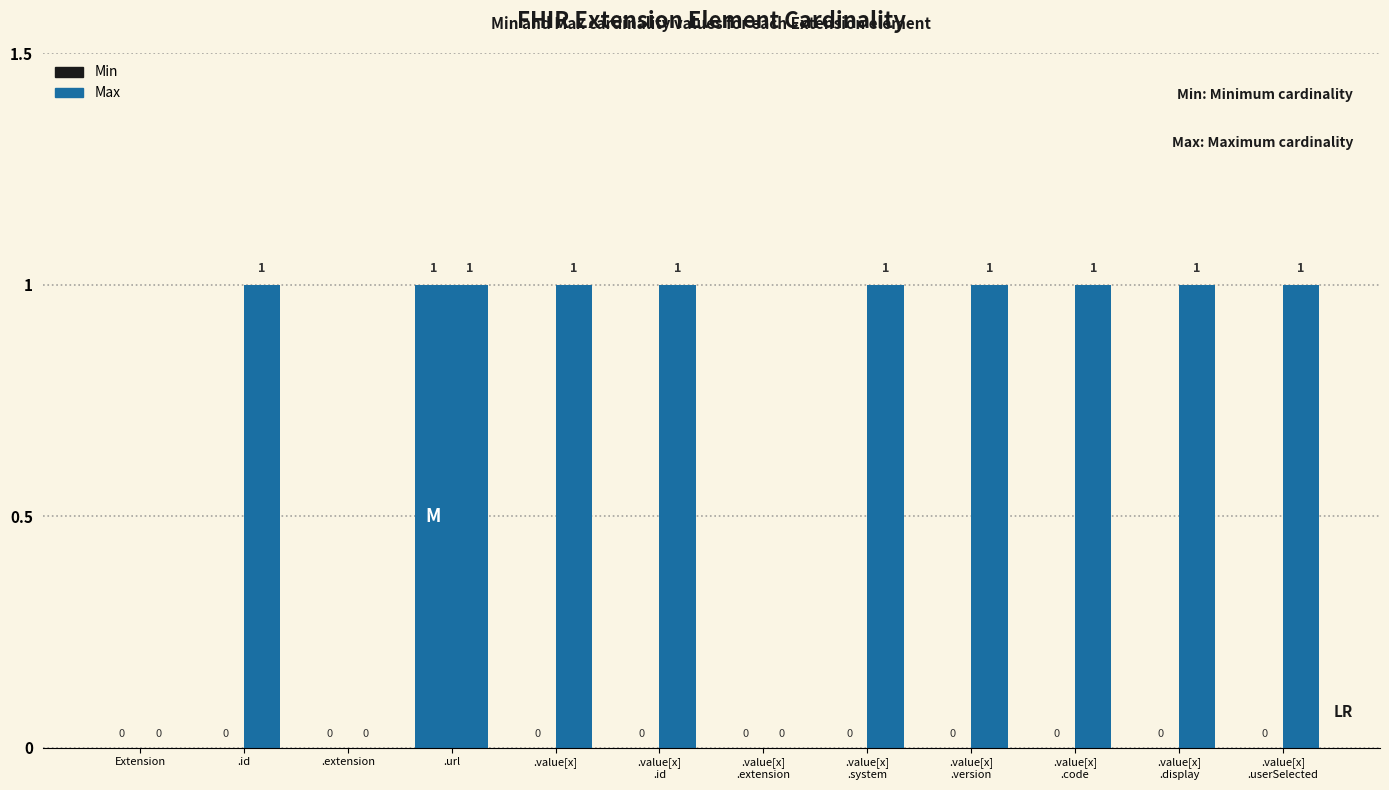

What is the label of the 1st bar from the left?

Extension